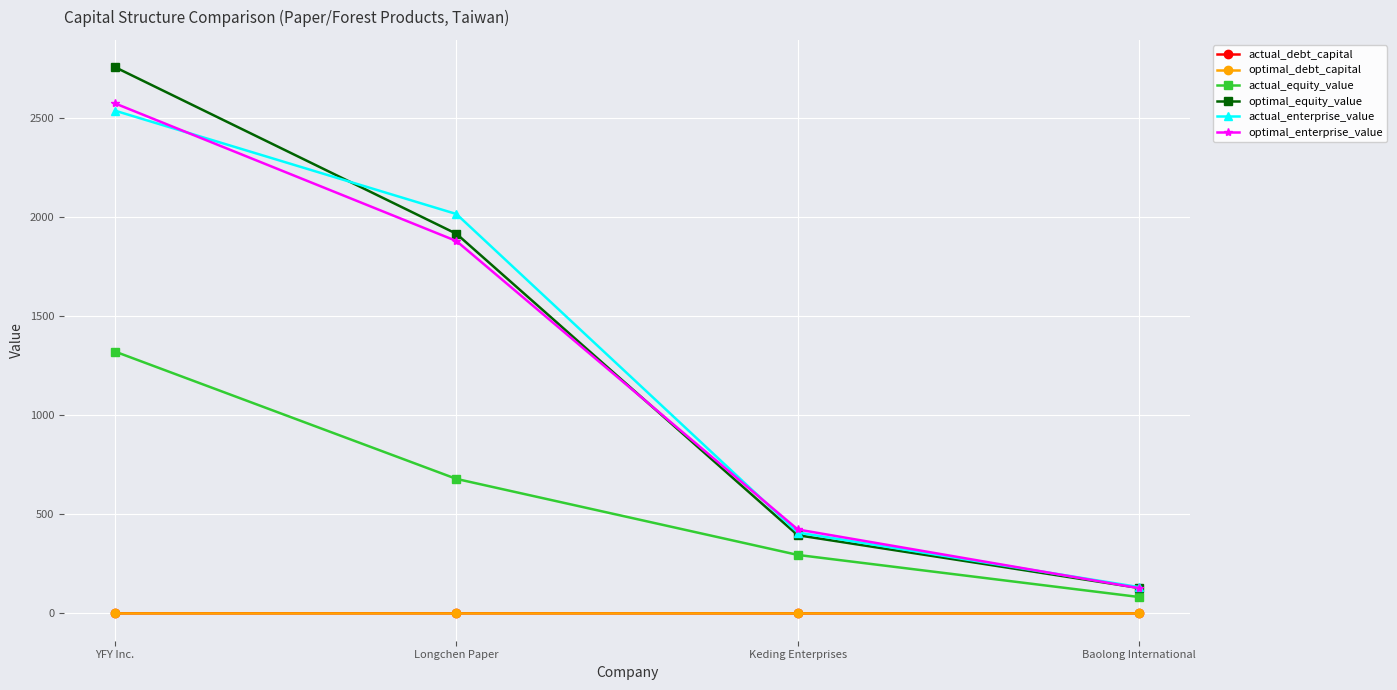

Rank the categories by optimal_equity_value value from lowest to highest.

Baolong International, Keding Enterprises, Longchen Paper, YFY Inc.